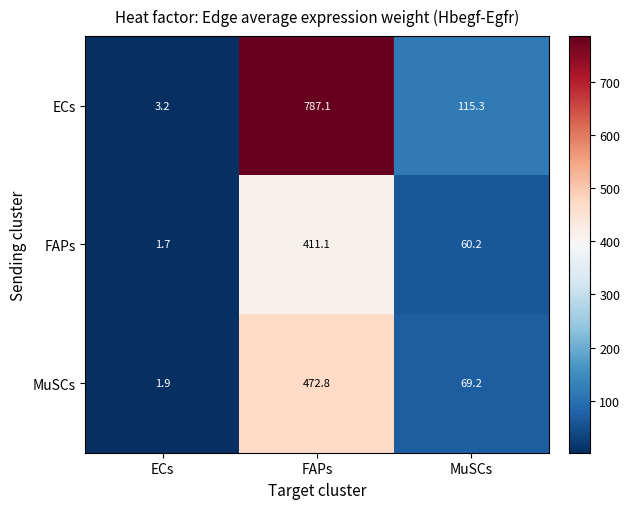

Which series has the largest total across all categories?

ECs